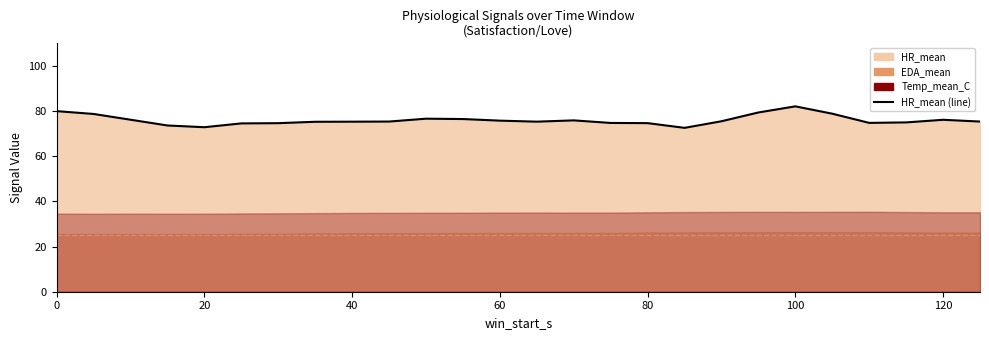

Reading left to right, transcribe all the data shown in this chart.

80.0	78.7	76.2	73.6	72.8	74.5	74.6	75.3	75.3	75.4	76.6	76.5	75.8	75.3	75.9	74.7	74.7	72.6	75.5	79.4	82.1	78.8	74.8	75.0	76.1	75.4